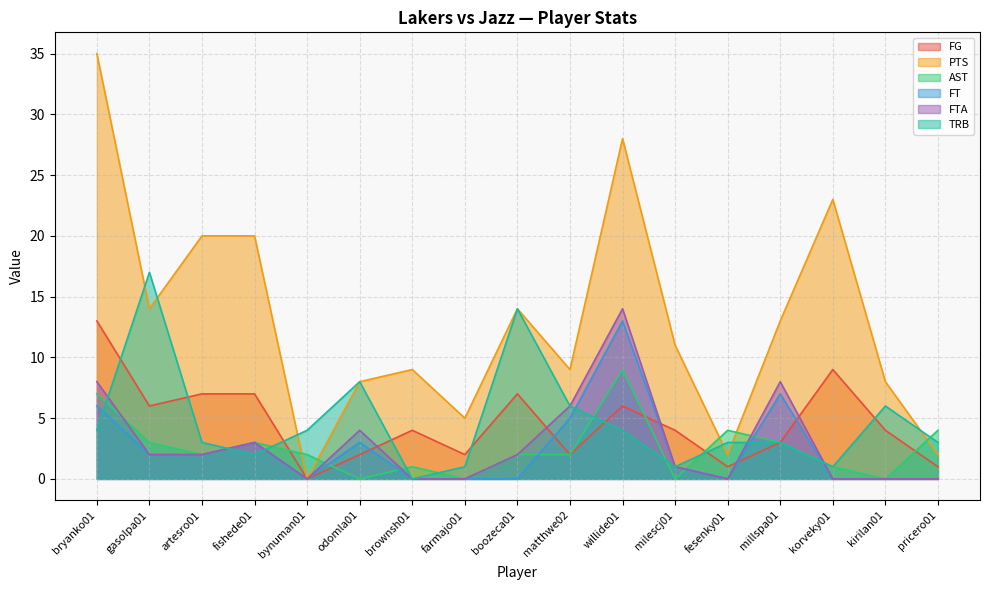

True or false: FTA and FG cross at least once.

True